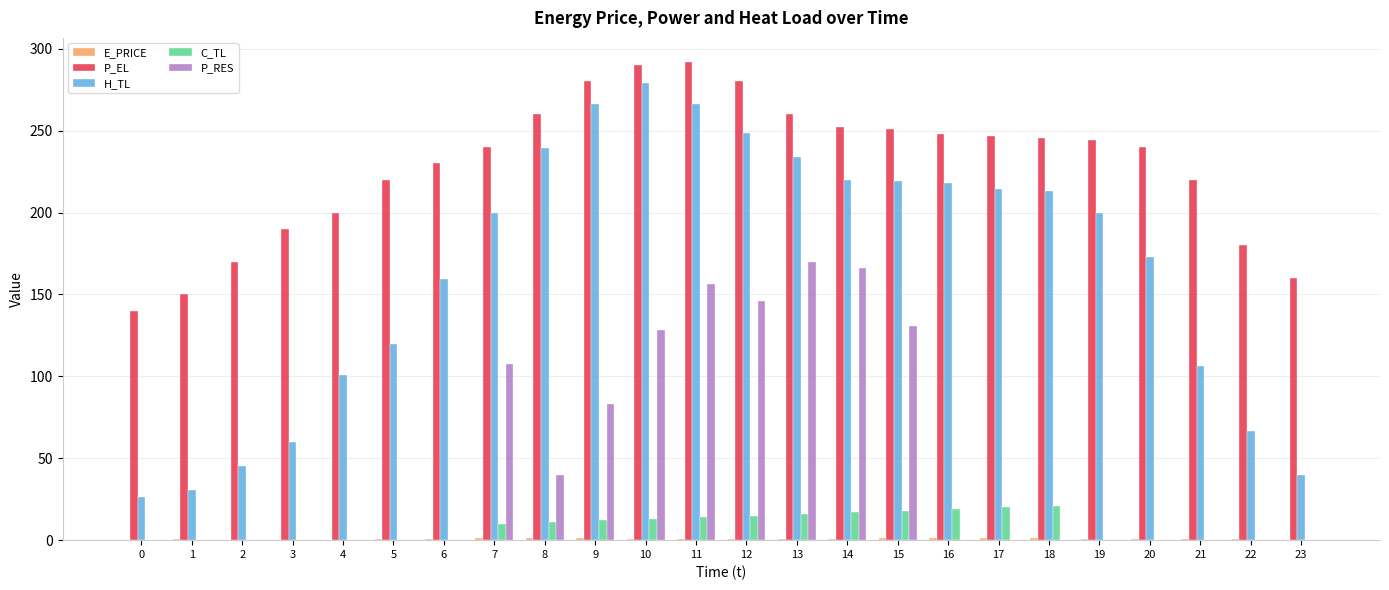

What is the sum of all P_RES values?

1126.4